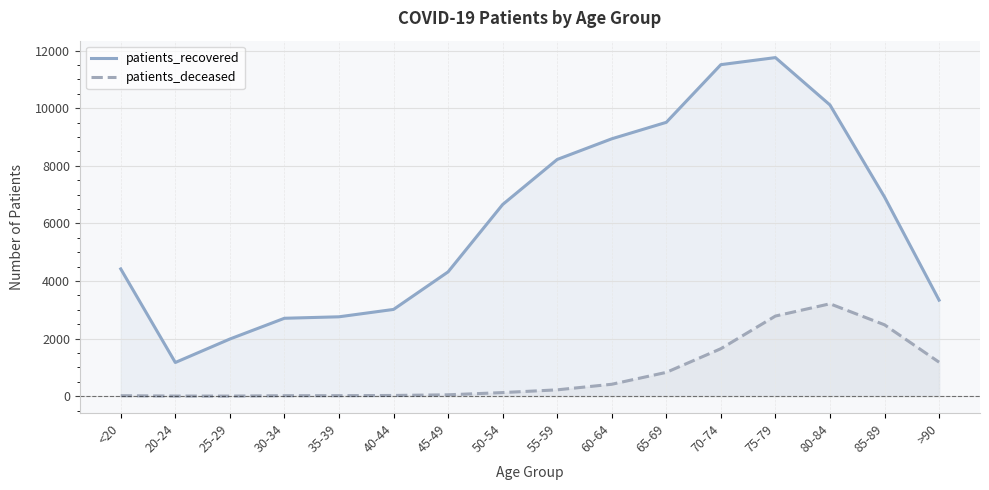

The patients_deceased series shows 39 at 50-54. True or false?

False